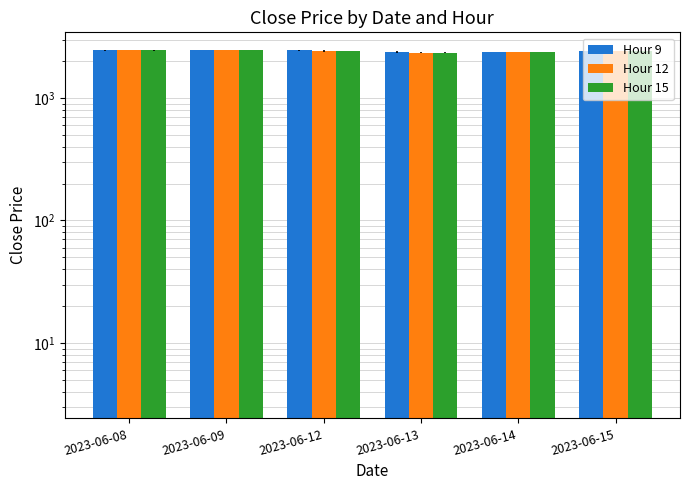

The Hour 15 series shows 1329.1 at 2023-06-09. True or false?

False